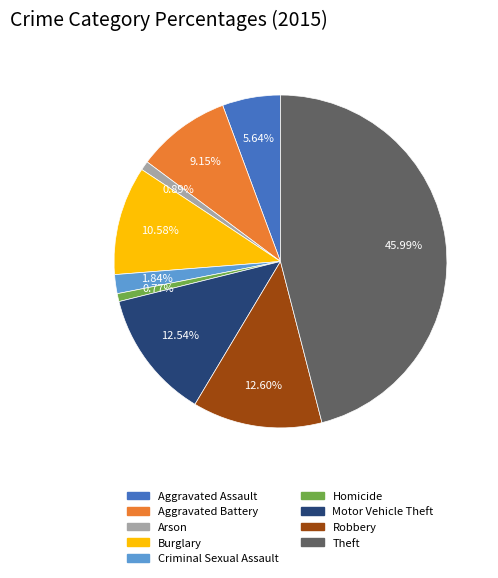

How many segments does this pie chart have?

9